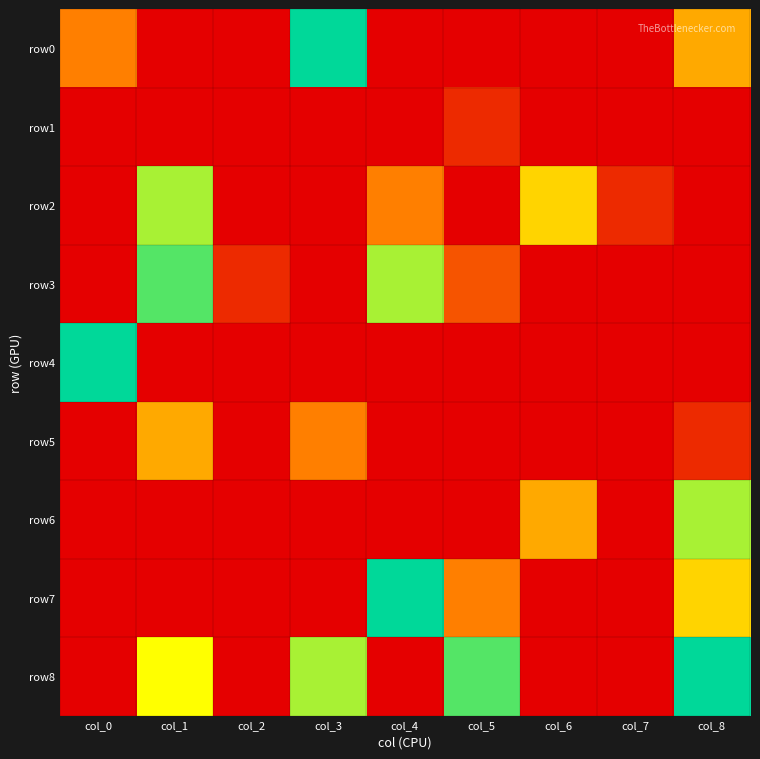

Reading right to left, list all the values displayed in this chart.

row0: col_8=4	col_7=0	col_6=0	col_5=0	col_4=0	col_3=9	col_2=0	col_1=0	col_0=3
row1: col_8=0	col_7=0	col_6=0	col_5=1	col_4=0	col_3=0	col_2=0	col_1=0	col_0=0
row2: col_8=0	col_7=1	col_6=5	col_5=0	col_4=3	col_3=0	col_2=0	col_1=7	col_0=0
row3: col_8=0	col_7=0	col_6=0	col_5=2	col_4=7	col_3=0	col_2=1	col_1=8	col_0=0
row4: col_8=0	col_7=0	col_6=0	col_5=0	col_4=0	col_3=0	col_2=0	col_1=0	col_0=9
row5: col_8=1	col_7=0	col_6=0	col_5=0	col_4=0	col_3=3	col_2=0	col_1=4	col_0=0
row6: col_8=7	col_7=0	col_6=4	col_5=0	col_4=0	col_3=0	col_2=0	col_1=0	col_0=0
row7: col_8=5	col_7=0	col_6=0	col_5=3	col_4=9	col_3=0	col_2=0	col_1=0	col_0=0
row8: col_8=9	col_7=0	col_6=0	col_5=8	col_4=0	col_3=7	col_2=0	col_1=6	col_0=0